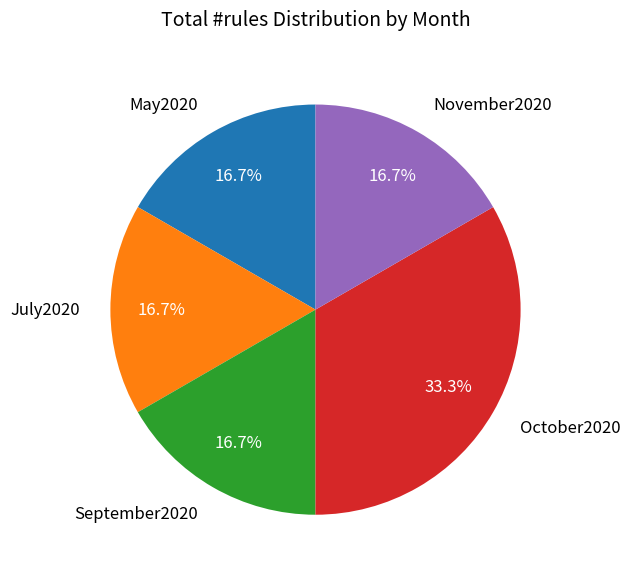

To the nearest percent, what portion does July2020 represent?

17%